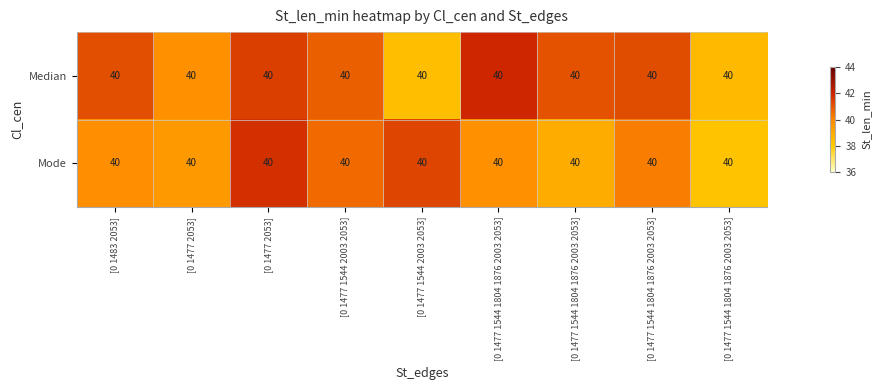

At which label does Median first exceed 41?

[0 1483 2053]